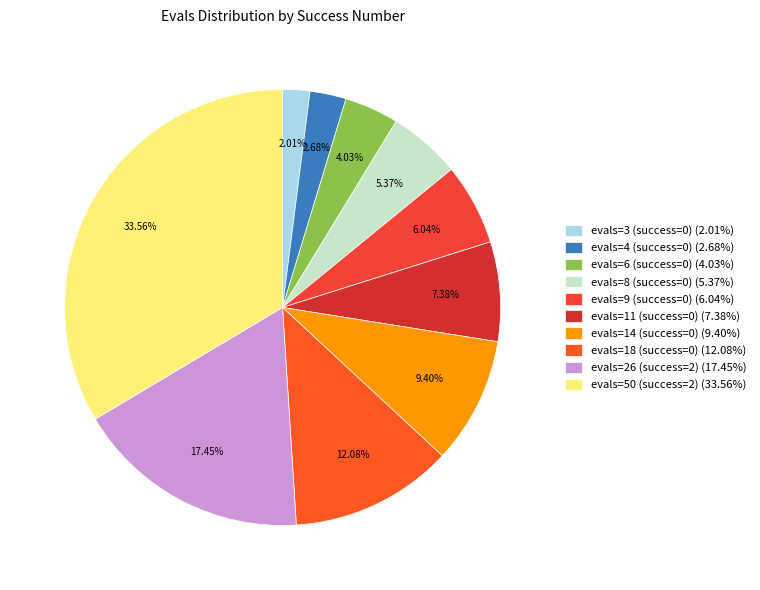

Is it true that evals=14 (success=0) is 9% of the pie?

True